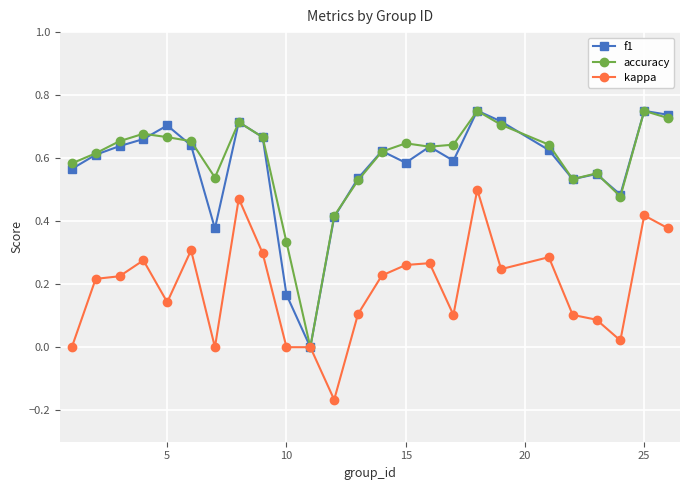

What are all the series names shown in the legend?

f1, accuracy, kappa